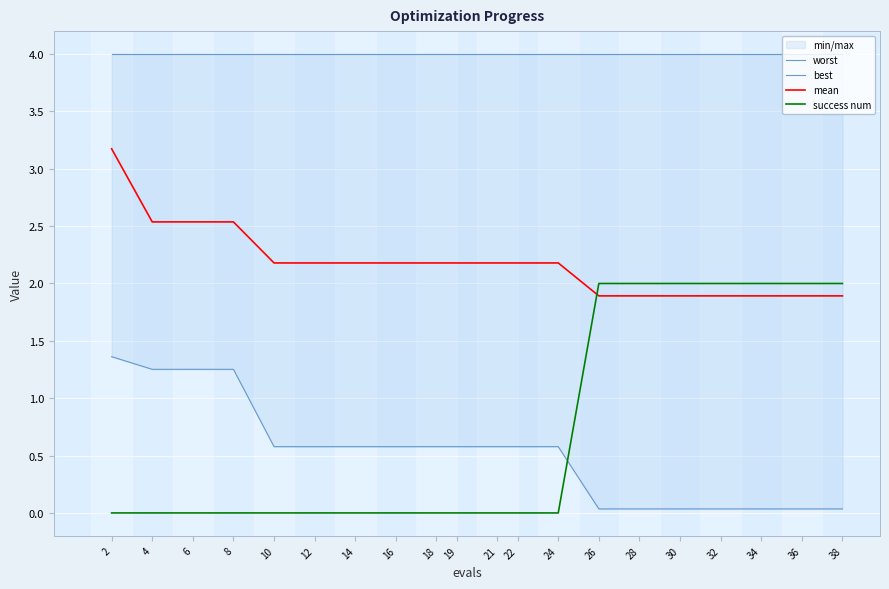

At how many categories does at least one series exceed 0?

20